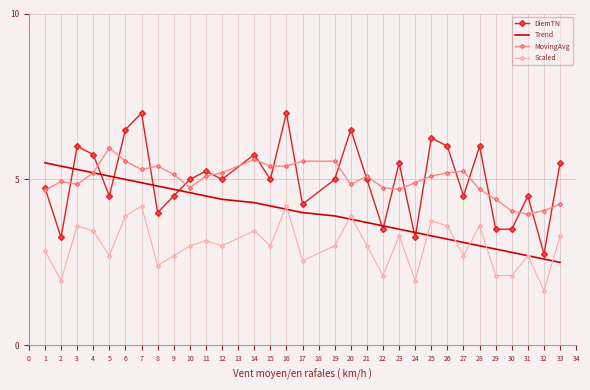

Which series has the largest range (max minus min)?

DiemTN